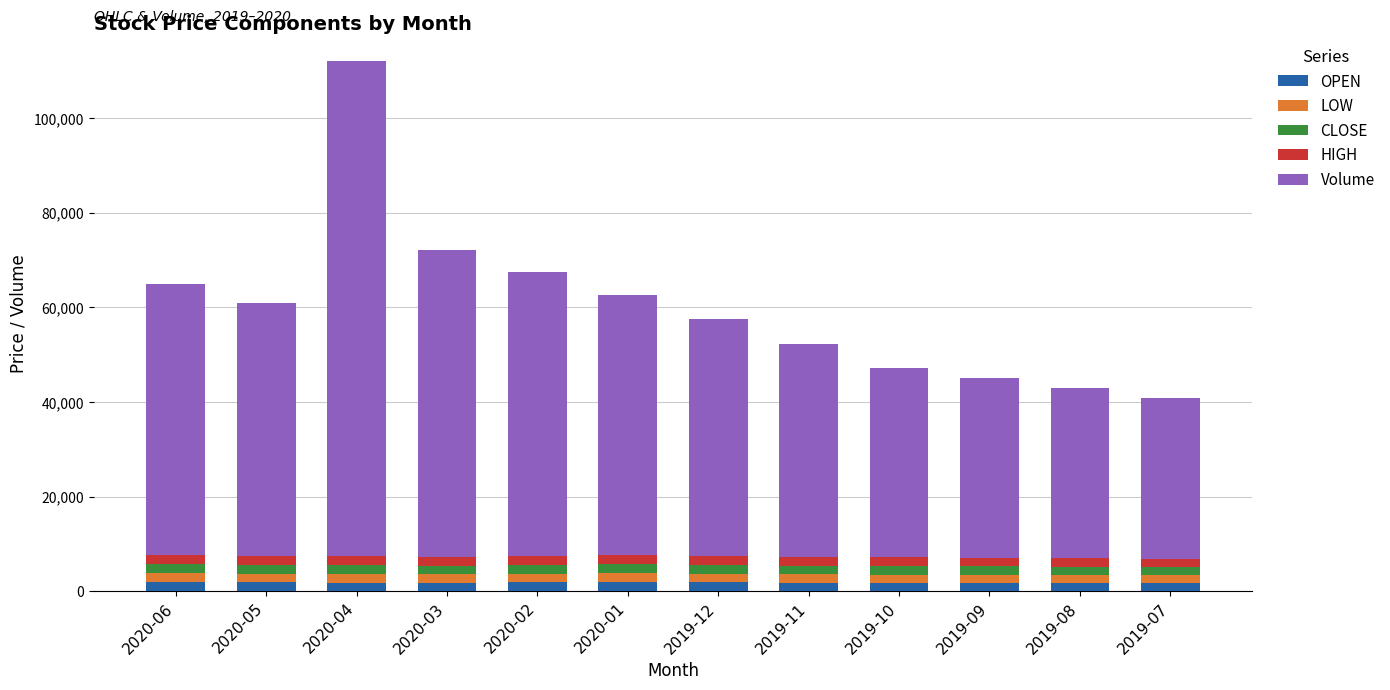

Are the bars grouped side by side (vs. stacked)?

No